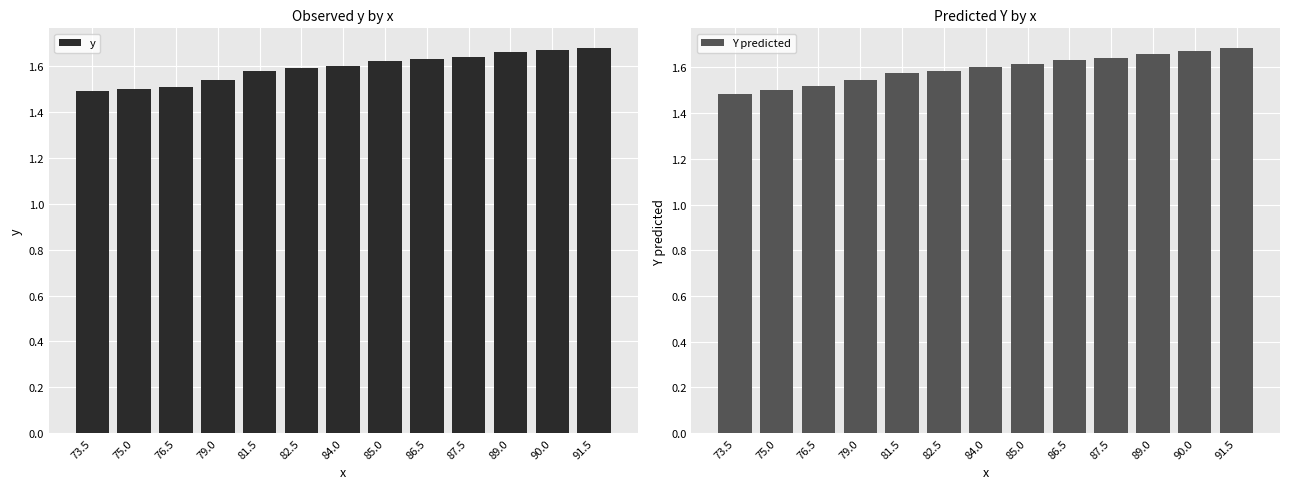

What is the greatest value displayed?

1.7